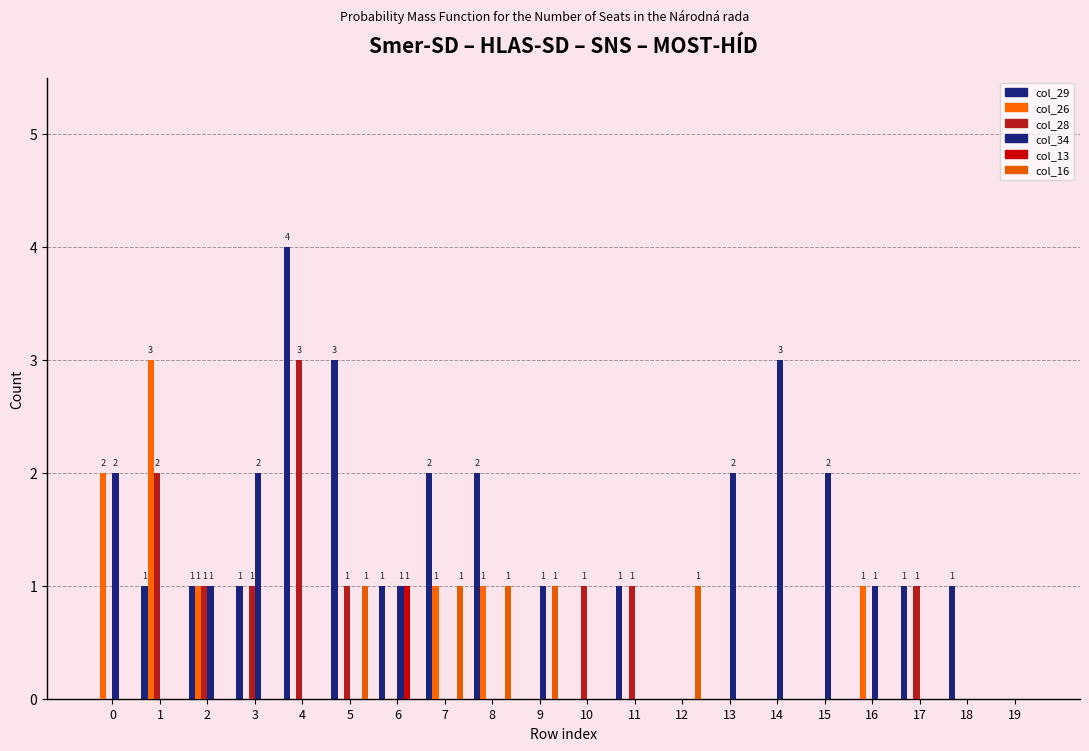

How many series are shown in this chart?

6